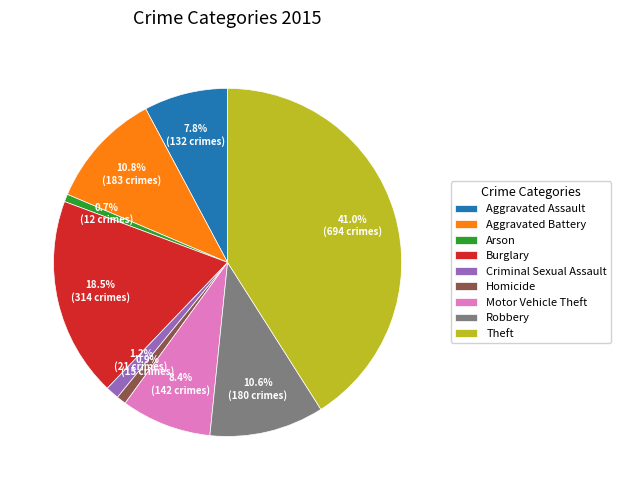

Does Aggravated Assault represent more than half of the total?

No